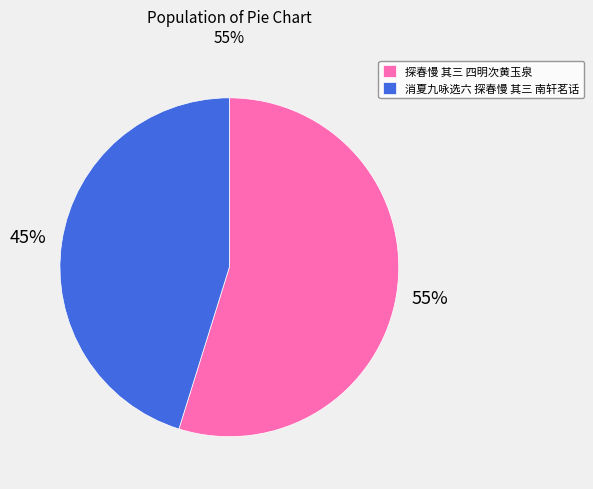

Which has a higher value, 探春慢 其三 四明次黄玉泉 or 消夏九咏选六 探春慢 其三 南轩茗话?

探春慢 其三 四明次黄玉泉